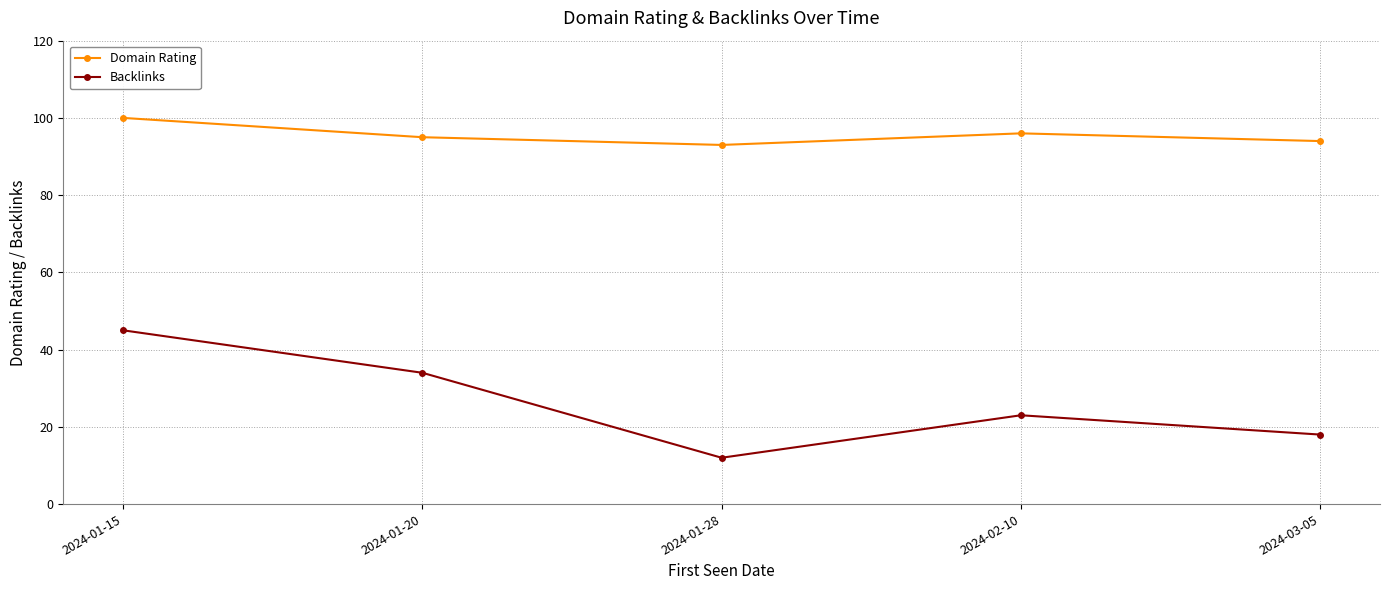

What is the total value across all series at 2024-01-28?

105